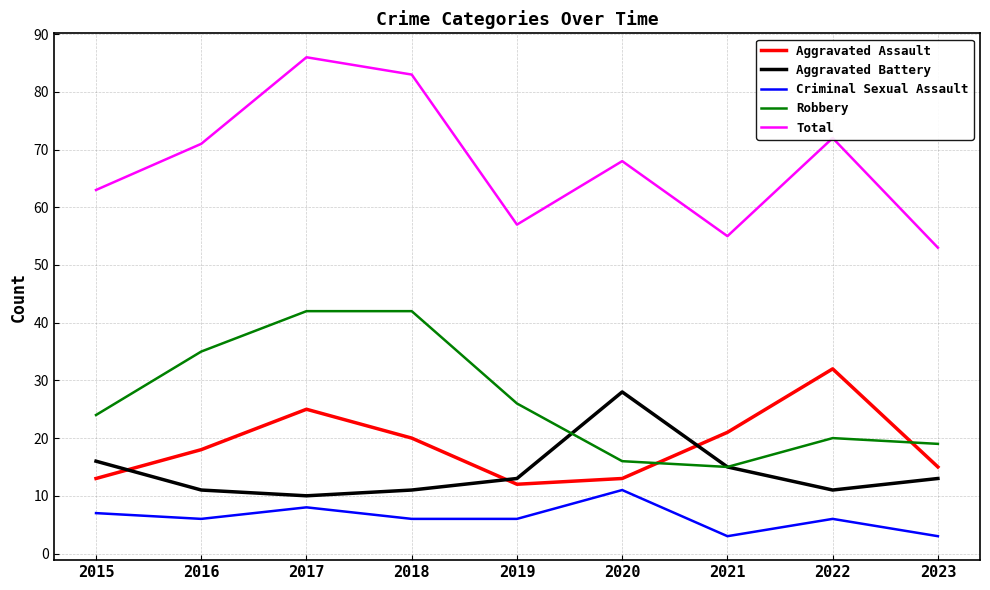

True or false: Aggravated Assault has more than 2 points higher than both neighbors.

False